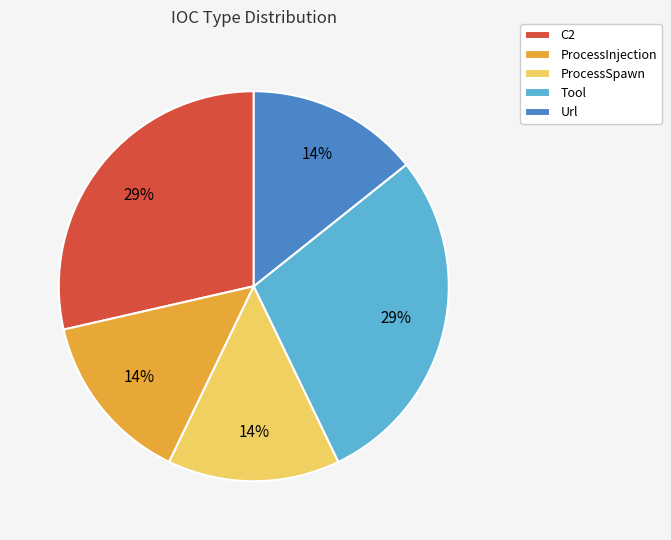

Is it true that Tool is 21% of the pie?

False